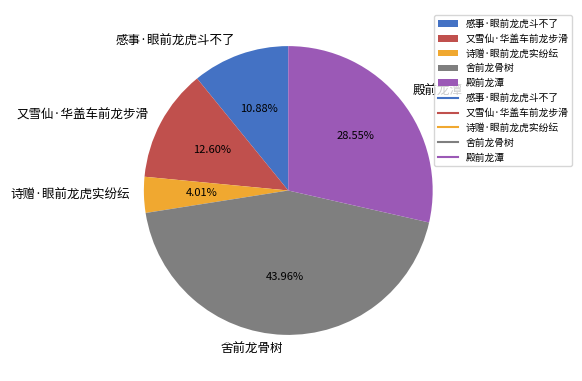

To the nearest percent, what portion does 舍前龙骨树 represent?

44%